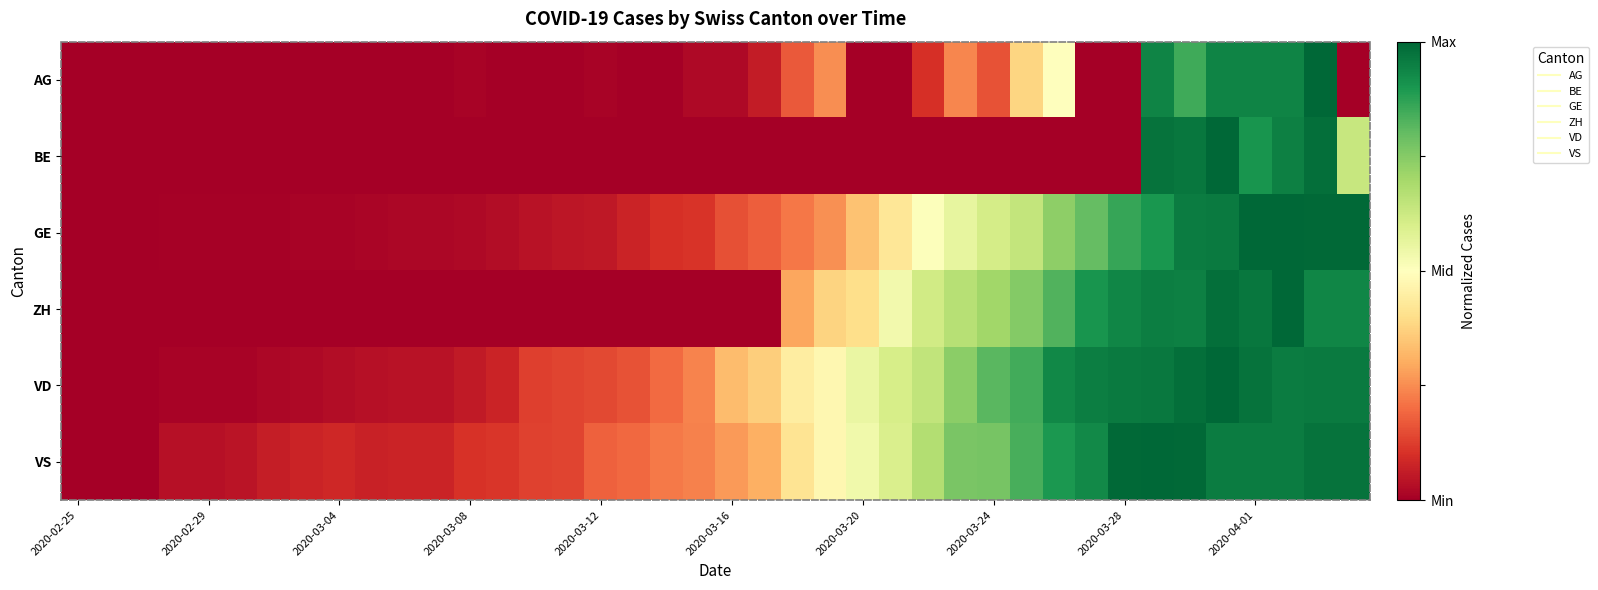

What is the greatest value displayed?

1.0